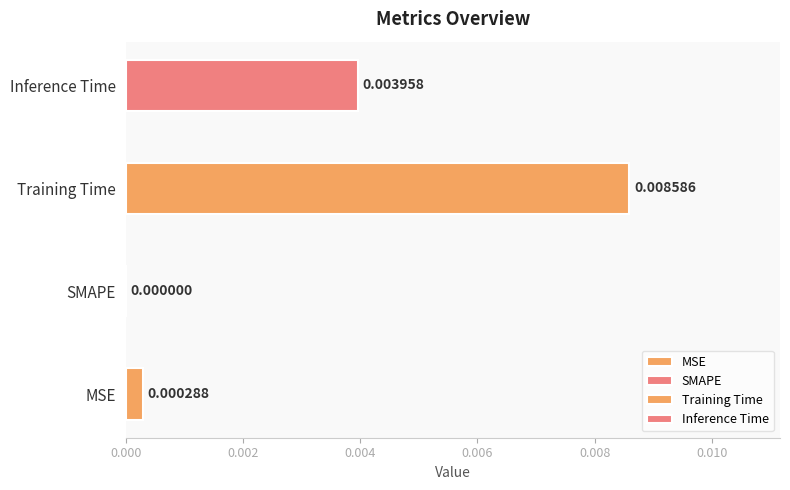

Rank the categories by value from lowest to highest.

SMAPE, MSE, Inference Time, Training Time